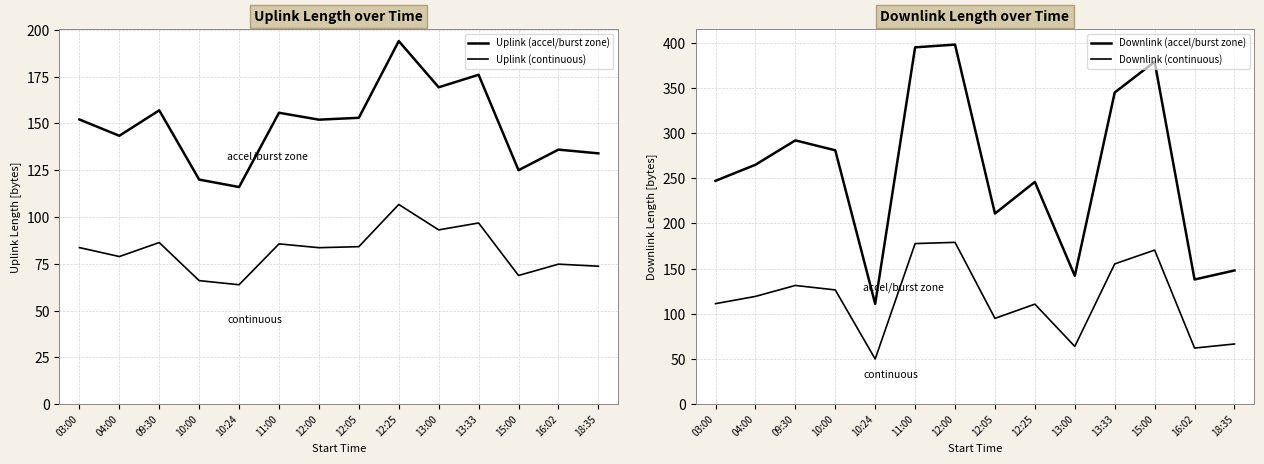

True or false: Downlink (accel/burst zone) and Uplink (continuous) cross at least once.

False